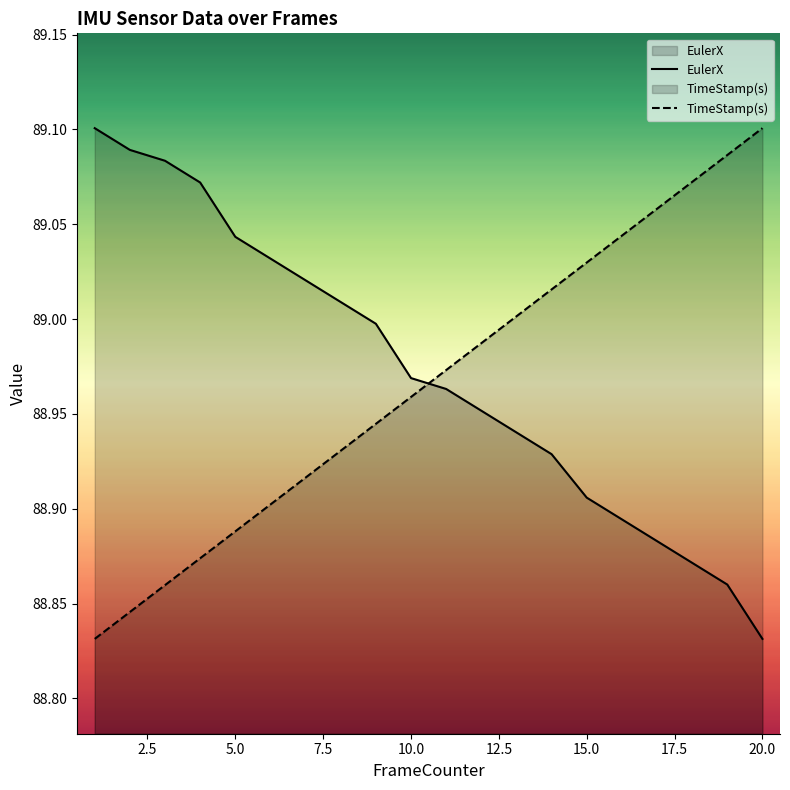

Is the value of TimeStamp(s) at 0.0 greater than the value of EulerX at 12.5?

No